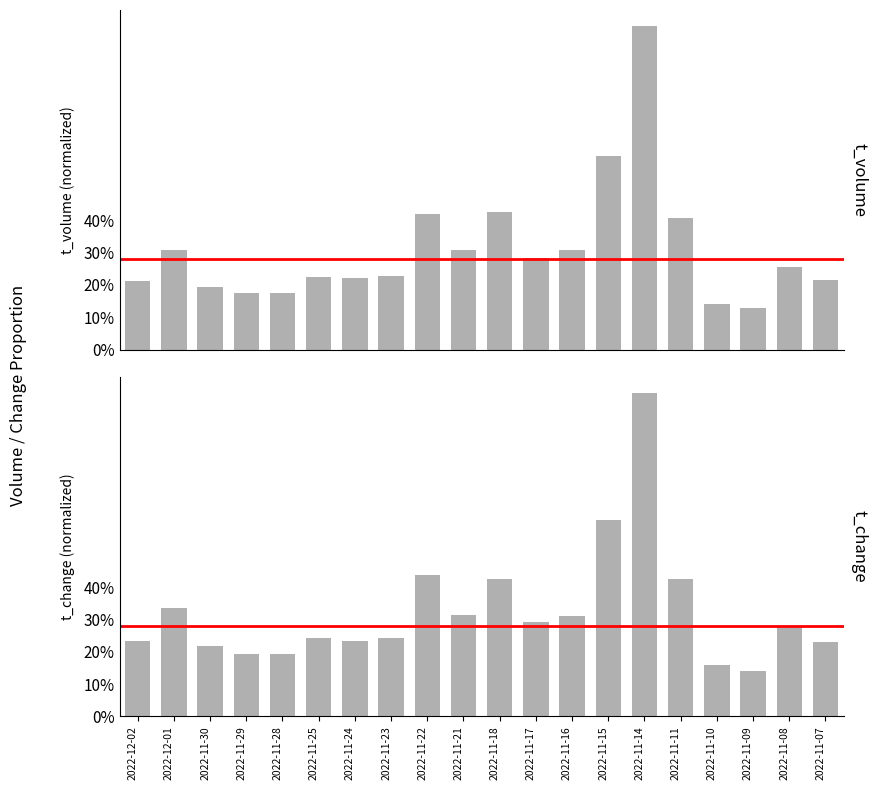

How many t_change values are between 0 and 1?

20